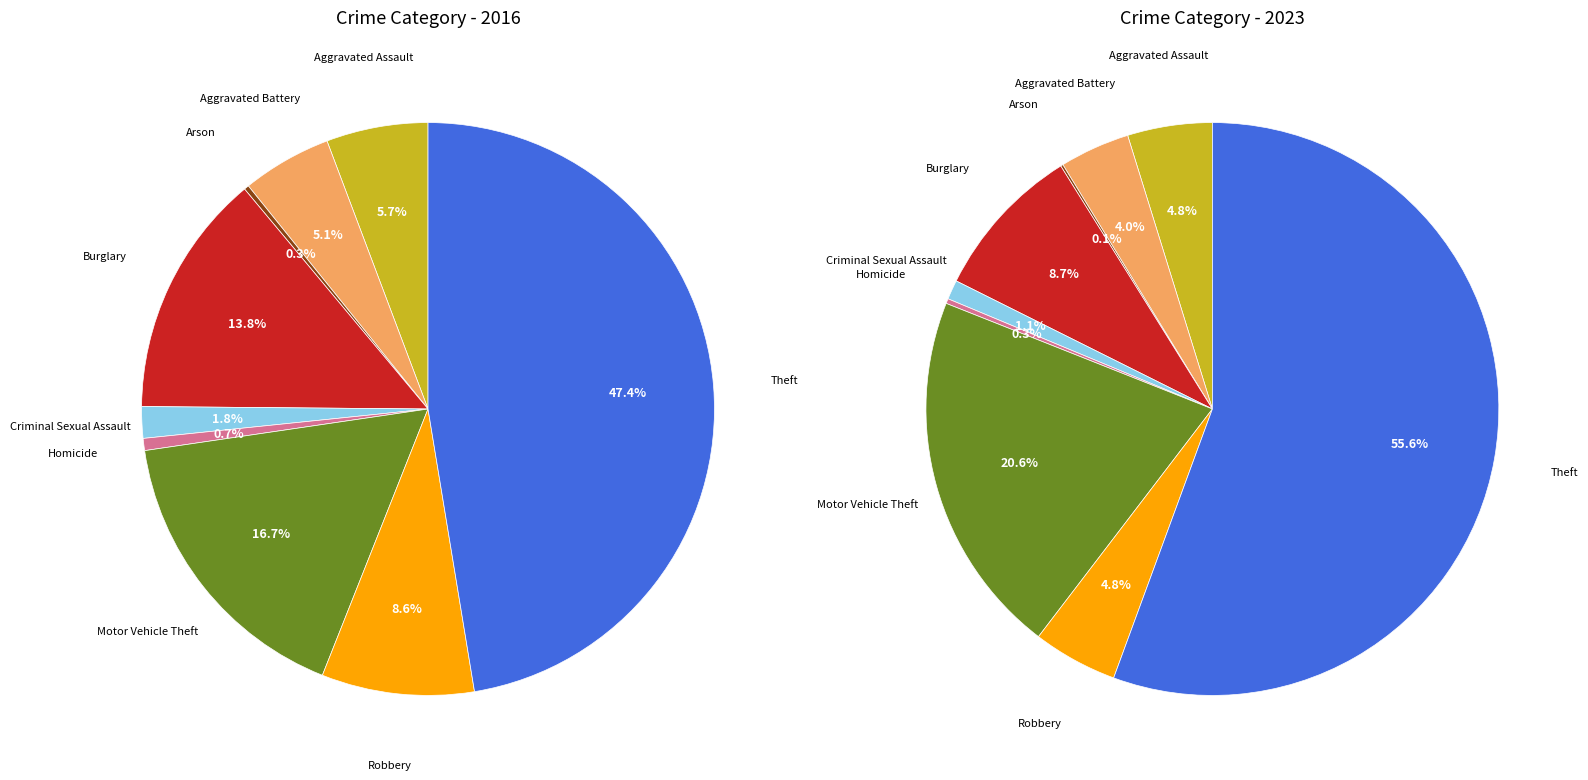

What percentage is the 7 slice, to the nearest percent?

9%